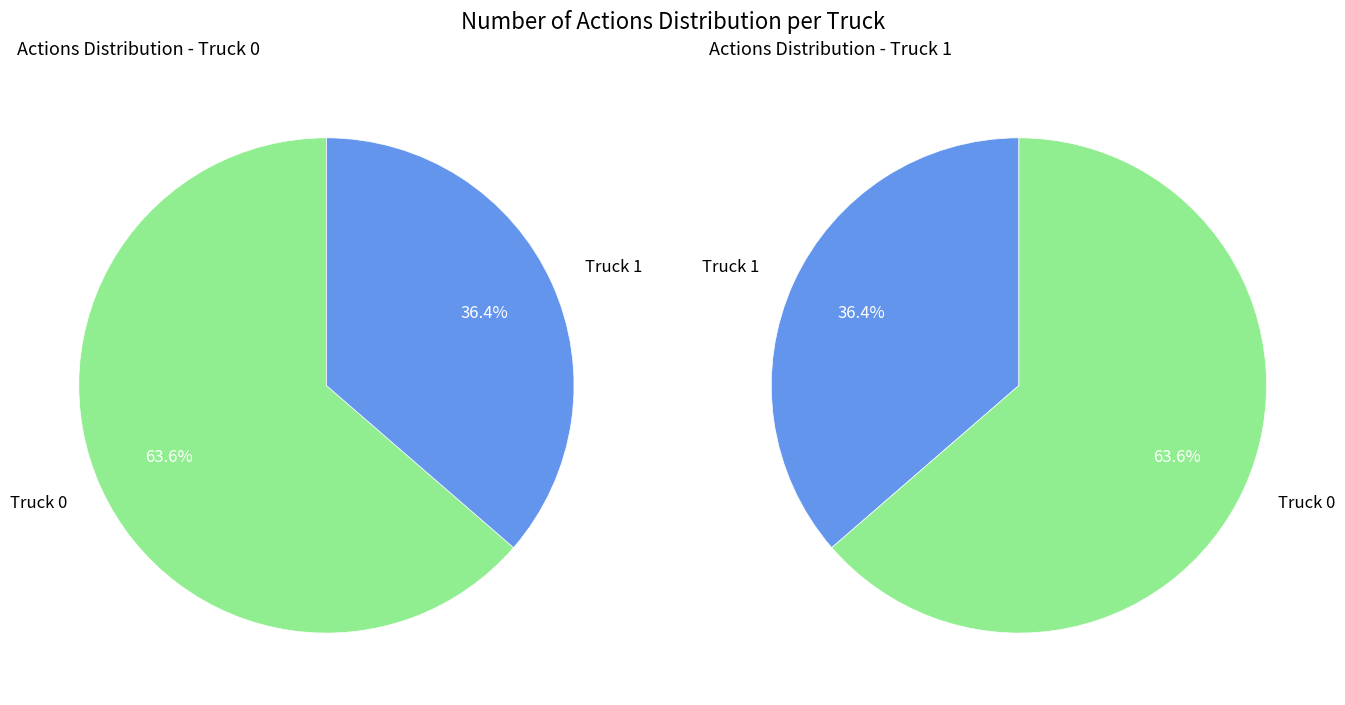

Approximately how many times larger is the value at Truck 0 compared to Truck 1?

1.8